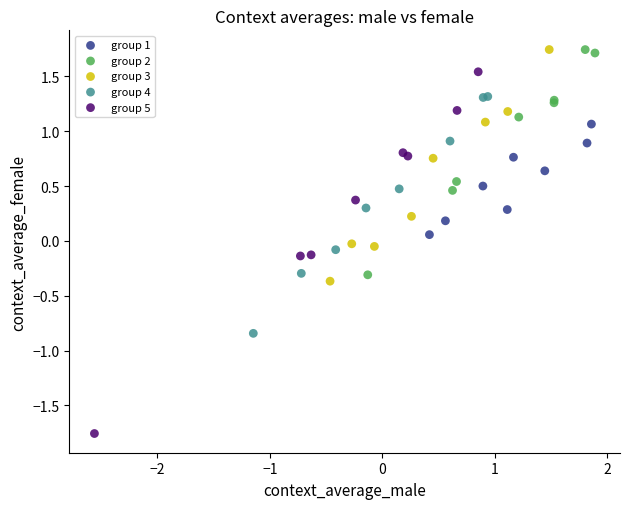

Which series has the widest spread of Y values?

group 5